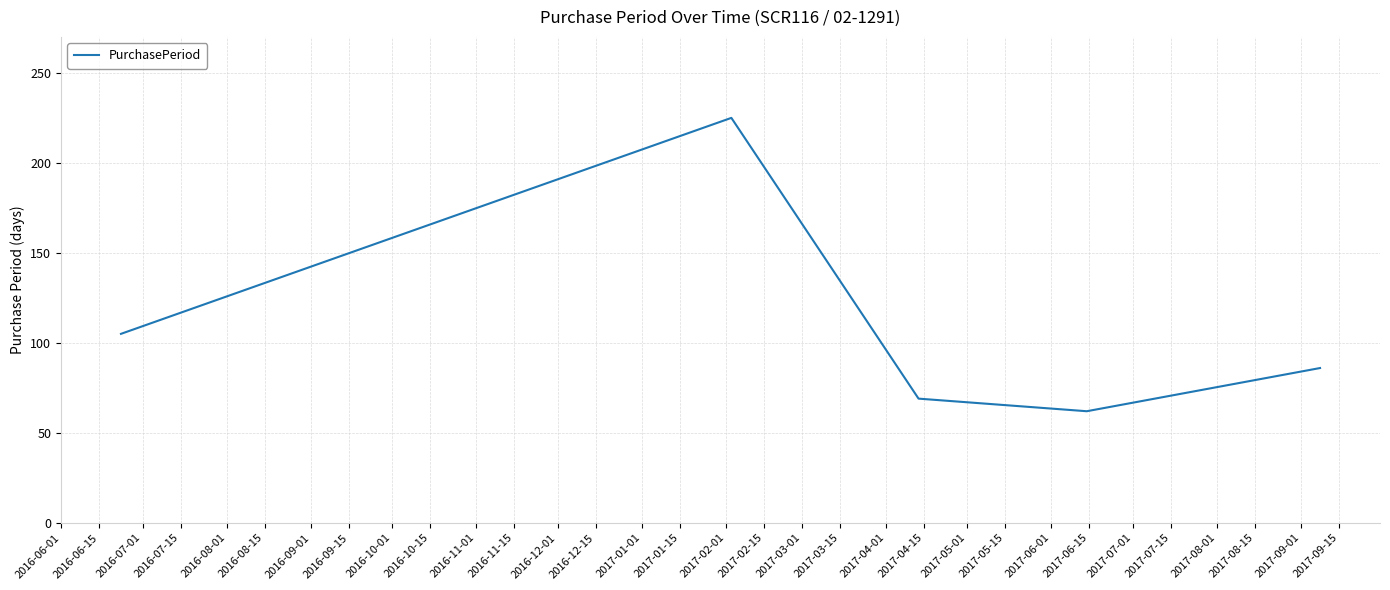

How many interior local valleys (lower than both neighbors) does the data have?

1